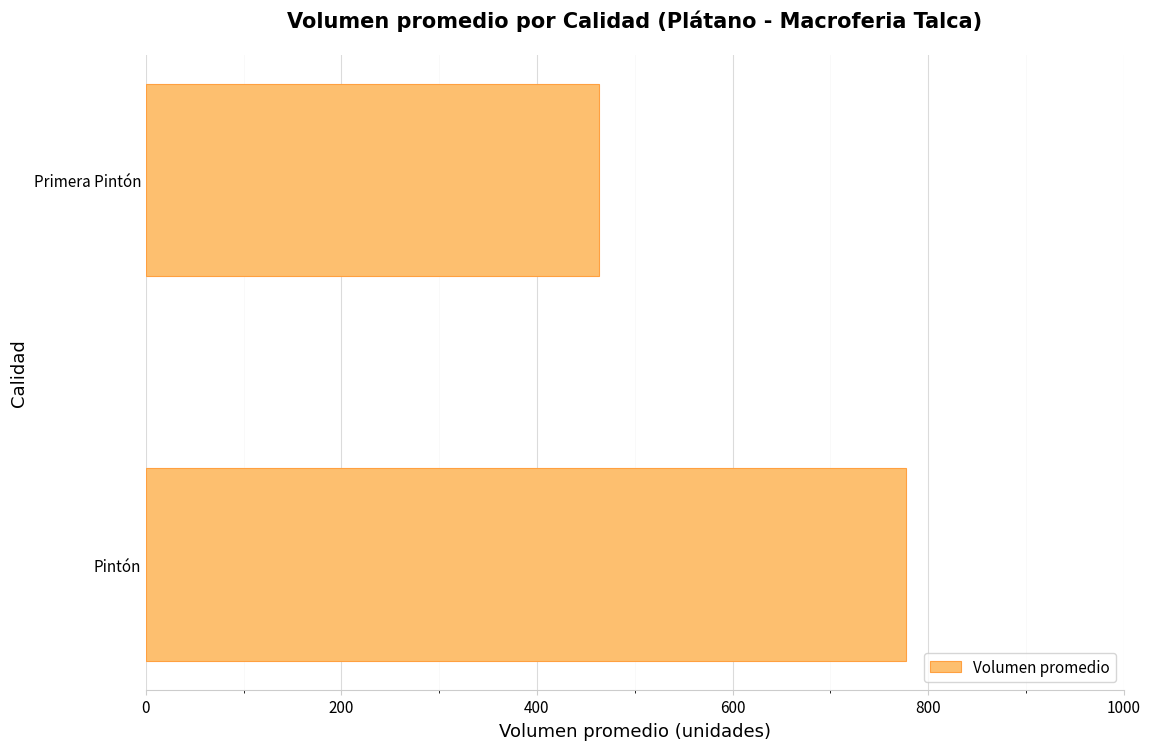

What is the sum of all values?

1241.2